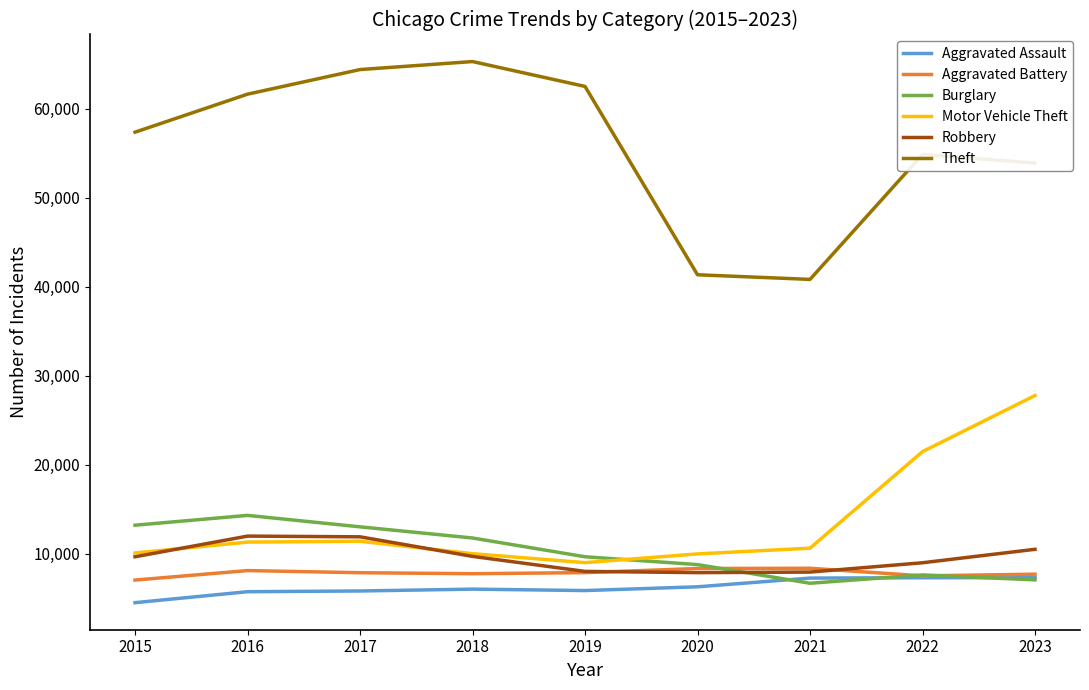

True or false: Motor Vehicle Theft and Theft cross at least once.

False